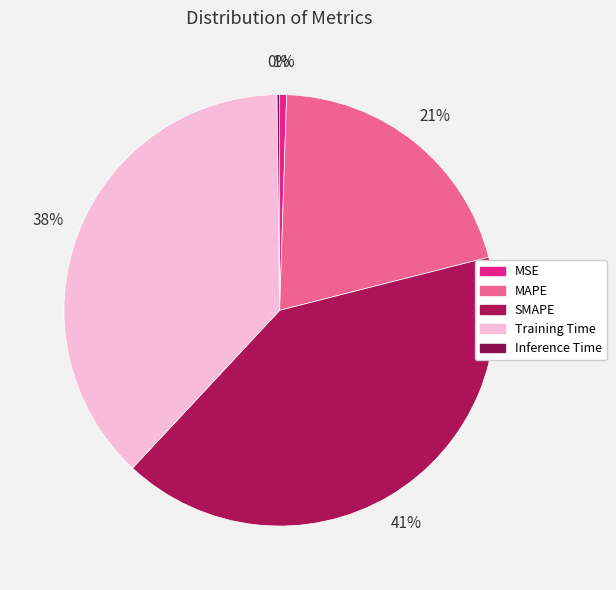

To the nearest percent, what is the average slice percentage?

20%